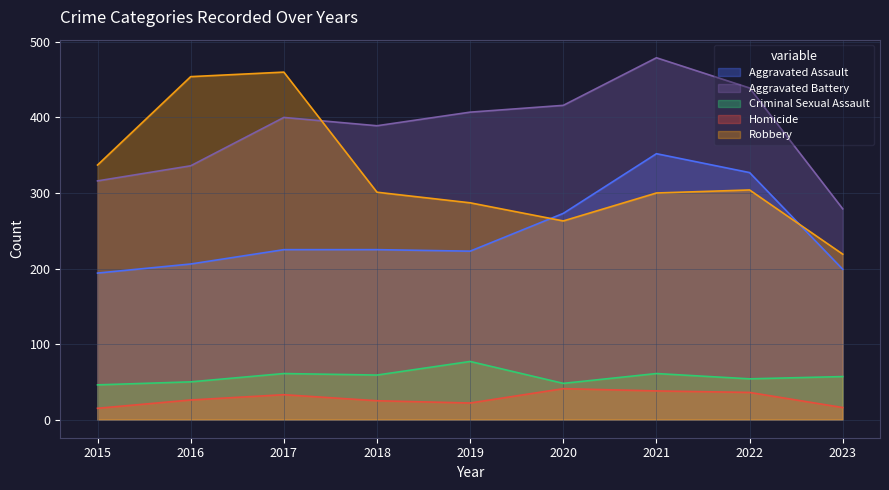

What are all the series names shown in the legend?

Aggravated Assault, Aggravated Battery, Criminal Sexual Assault, Homicide, Robbery